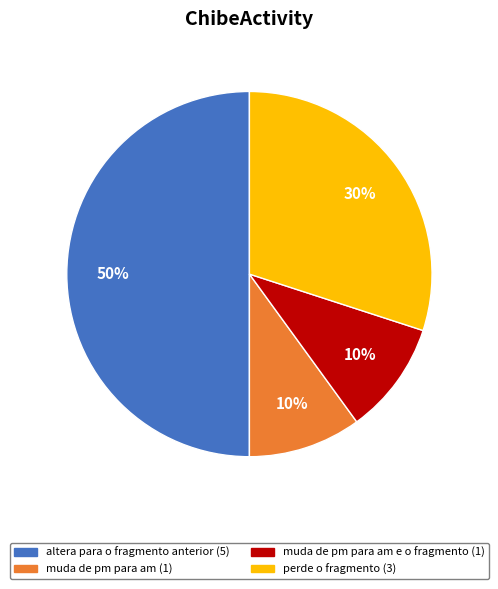

To the nearest percent, what is the difference between the largest and smallest slice percentages?

40%